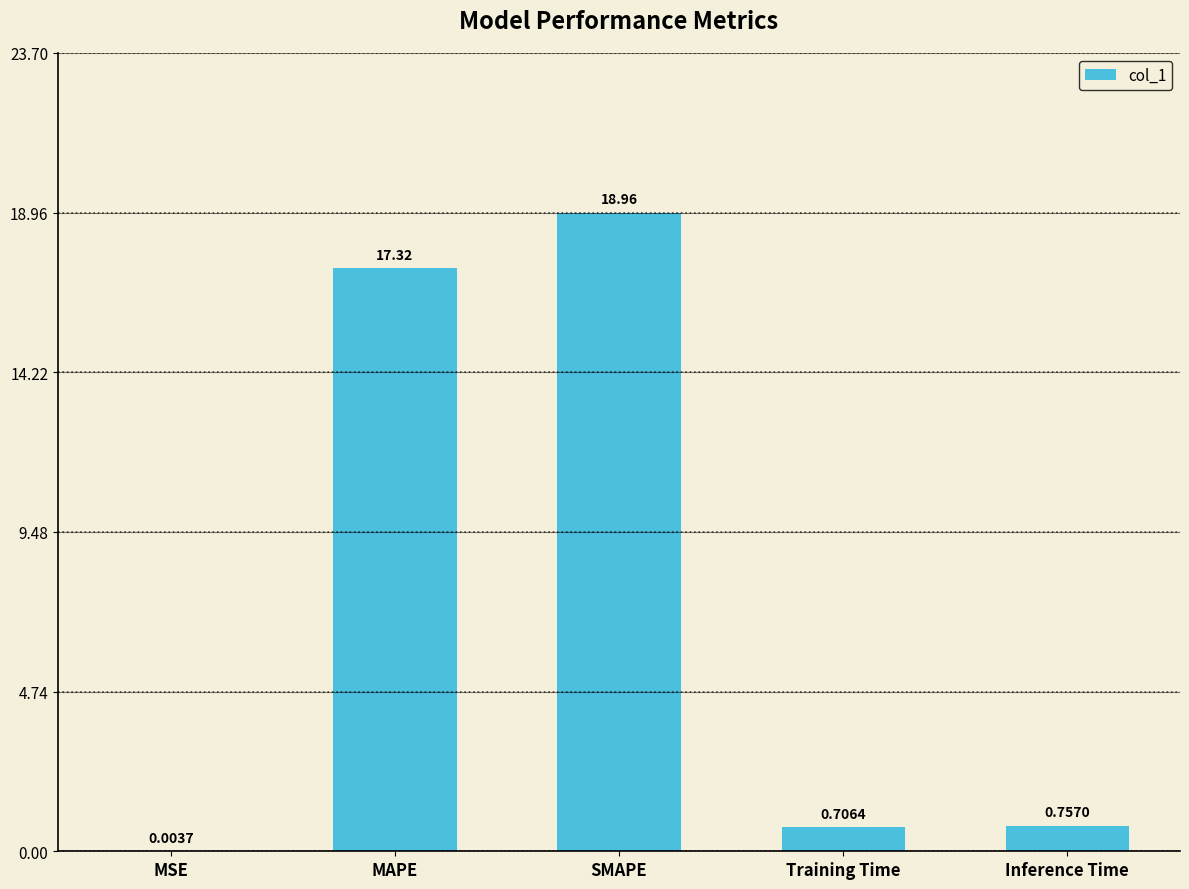

What is the change in value from SMAPE to Inference Time?

-18.2